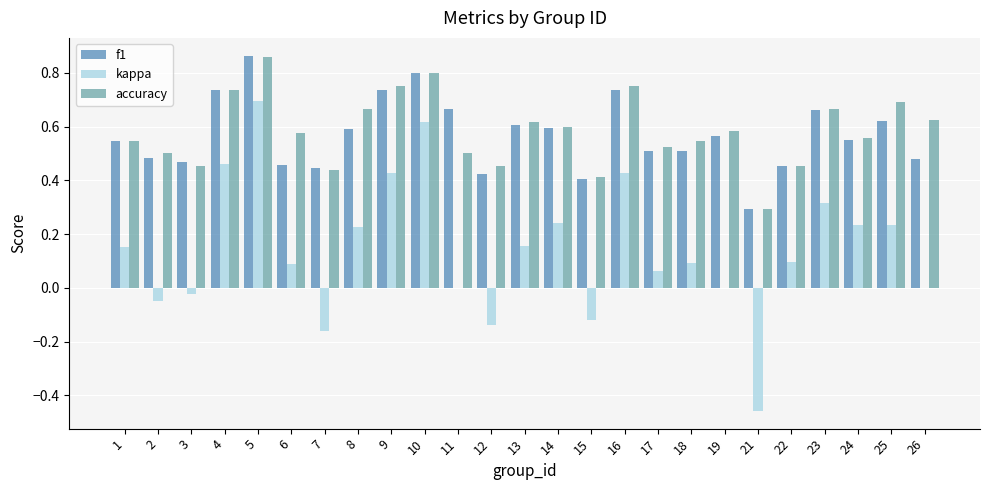

What is the total value across all series at 22?

1.0